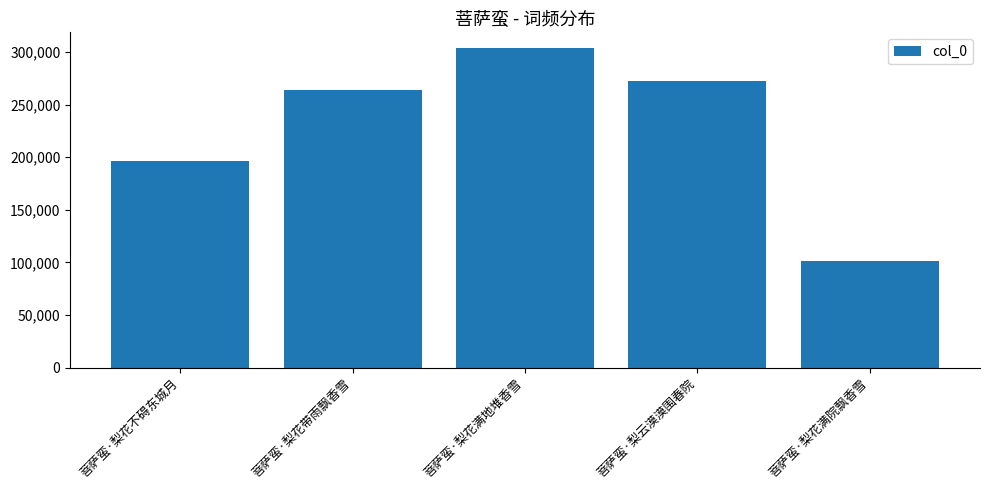

Reading left to right, what are all the values shown in this chart?

196041	263719	303390	272463	101750